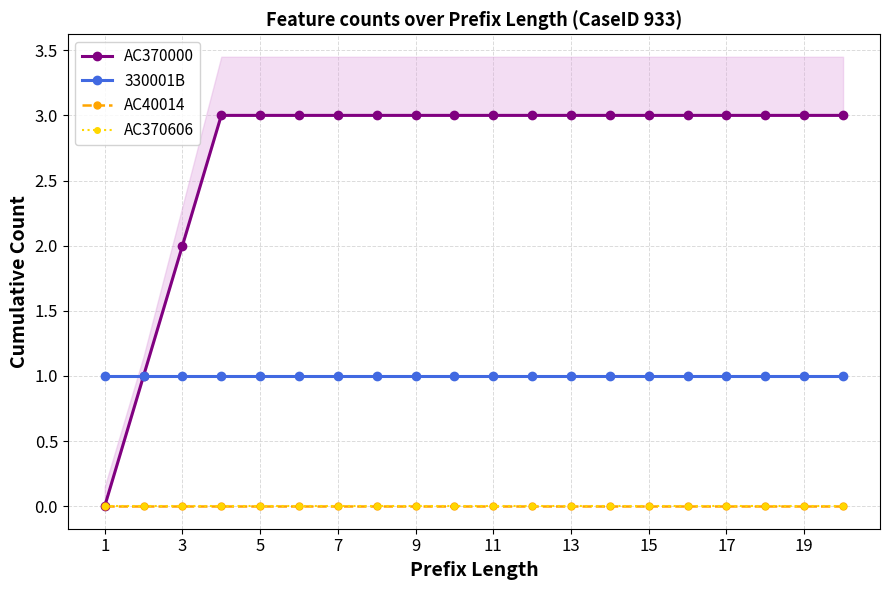

What are all the series names shown in the legend?

AC370000, 330001B, AC40014, AC370606